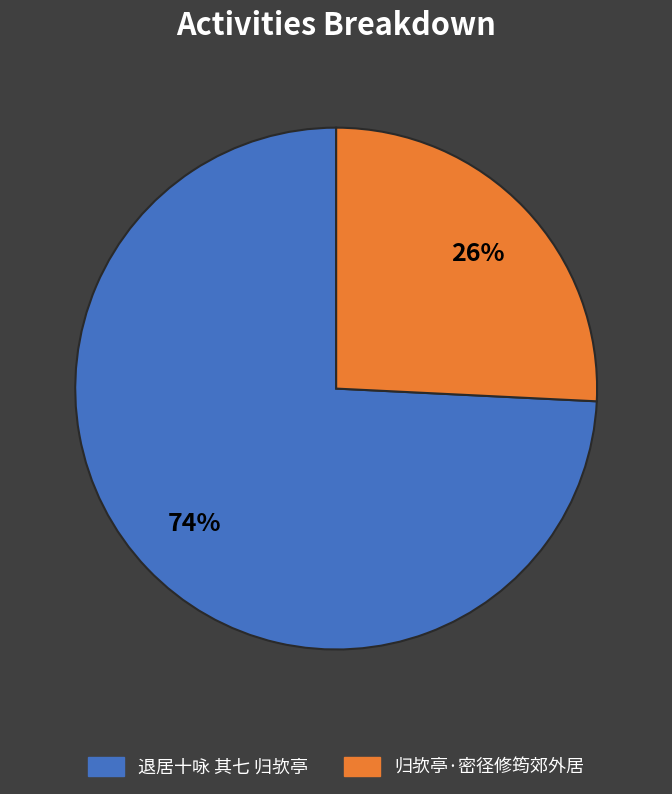

To the nearest percent, what is the average slice percentage?

50%